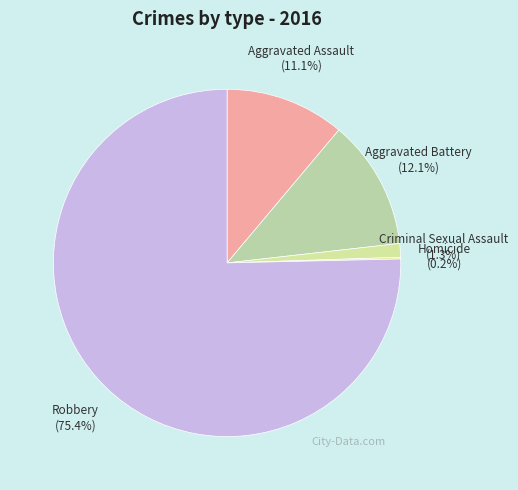

Which has a higher value, Robbery or Aggravated Battery?

Robbery